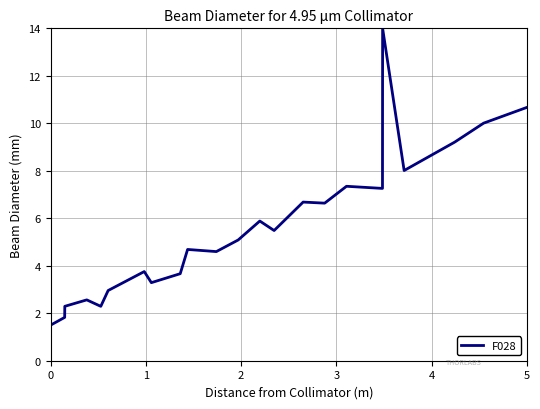

What is the difference between the maximum and minimum values?

12.5